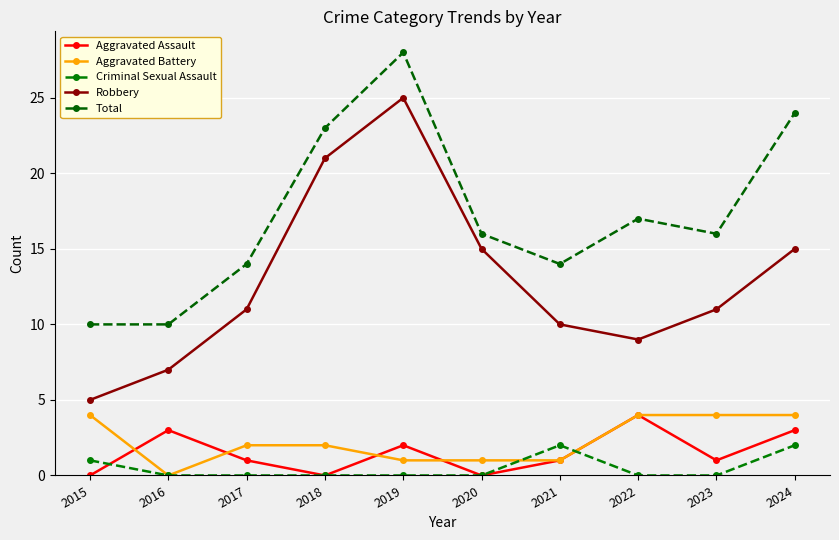

True or false: Aggravated Assault and Total intersect in this chart.

False